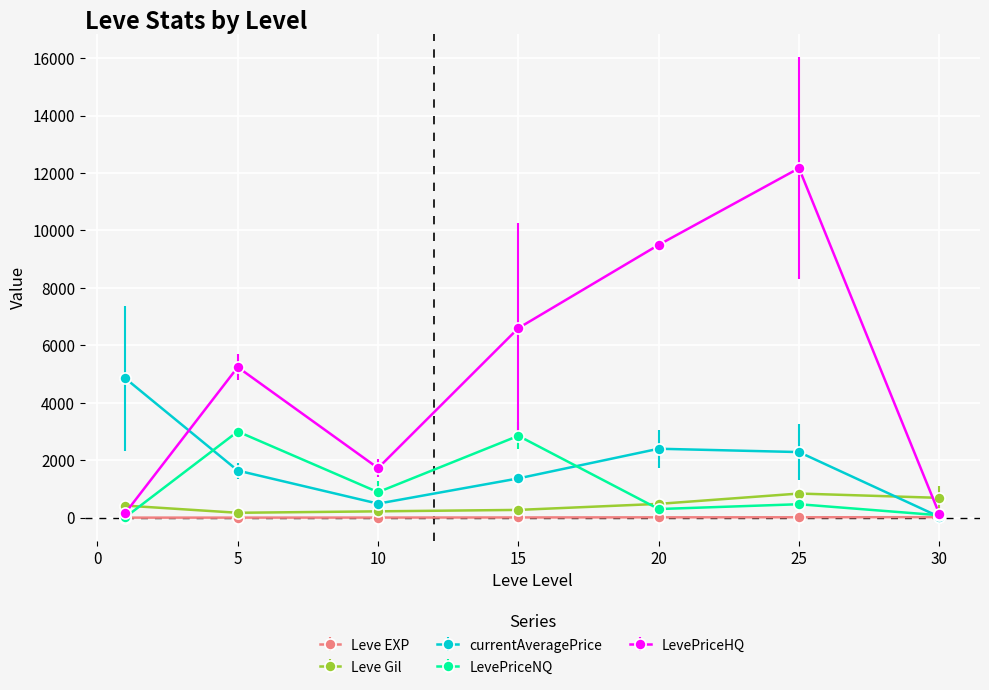

Rank the series by their maximum value, from lowest to highest.

Leve EXP, Leve Gil, LevePriceNQ, currentAveragePrice, LevePriceHQ